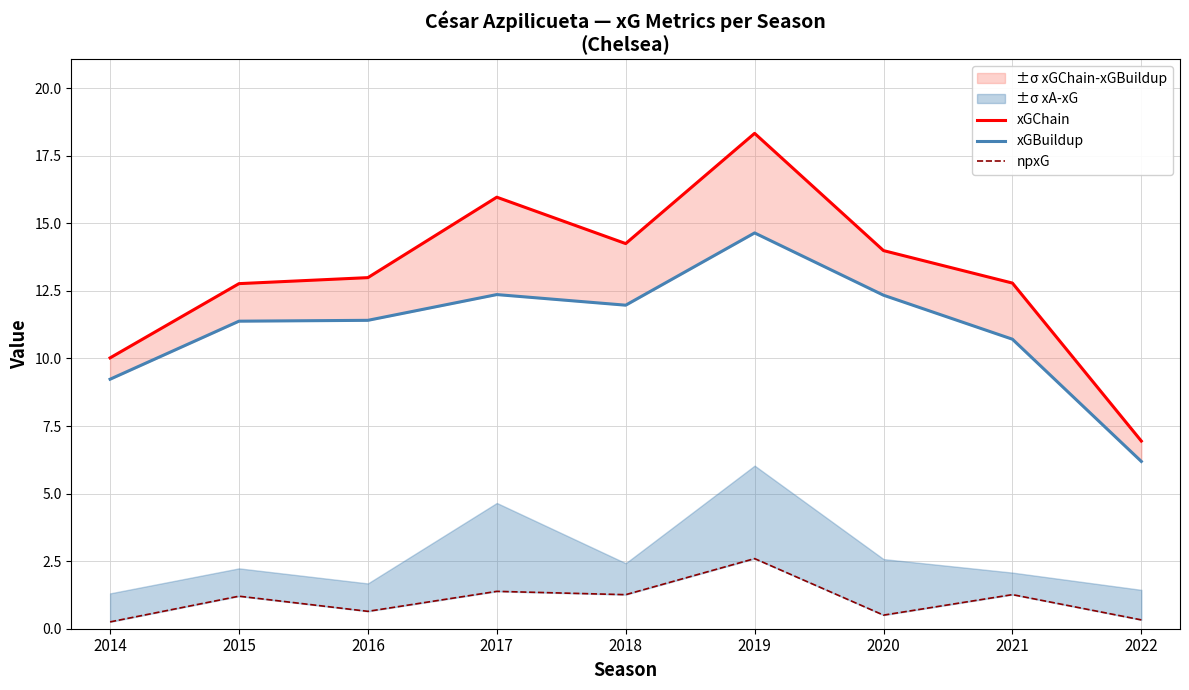

Reading left to right, list all the values displayed in this chart.

xGChain: 2014=10.0	2015=12.8	2016=13.0	2017=16.0	2018=14.2	2019=18.3	2020=14.0	2021=12.8	2022=6.9
xGBuildup: 2014=9.2	2015=11.4	2016=11.4	2017=12.4	2018=12.0	2019=14.6	2020=12.3	2021=10.7	2022=6.2
npxG: 2014=0.3	2015=1.2	2016=0.6	2017=1.4	2018=1.3	2019=2.6	2020=0.5	2021=1.3	2022=0.3